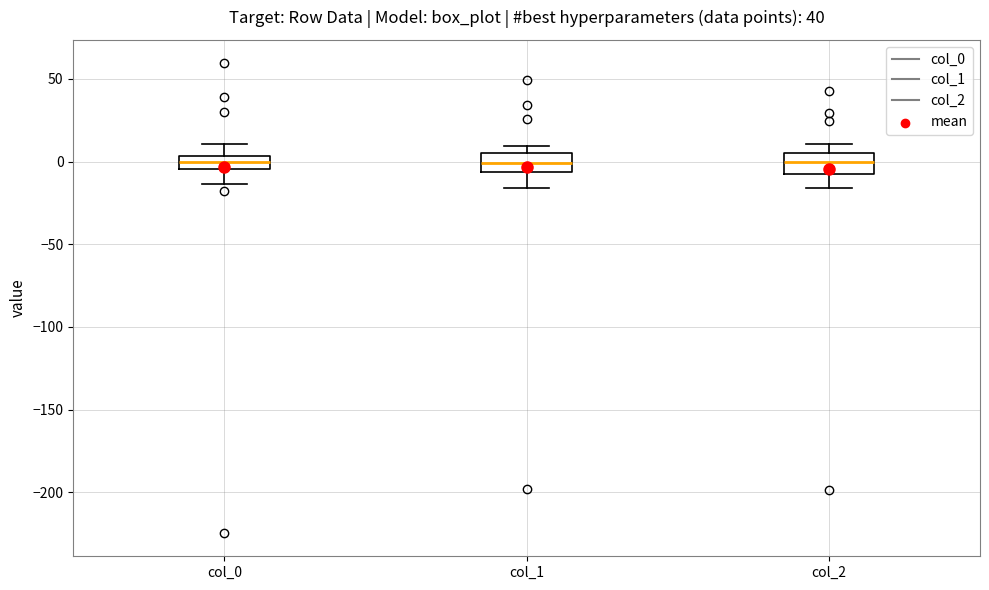

Reading left to right, read every box against the y-axis: the position of its median line, the range the box covers, and the ends of its whiskers. The values are not printed on the chart, so give them approximately, as read against the axis.

col_0: median 0, box -5 to 5, whiskers -15 to 10
col_1: median 0, box -5 to 5, whiskers -15 to 10
col_2: median 0, box -10 to 5, whiskers -15 to 10